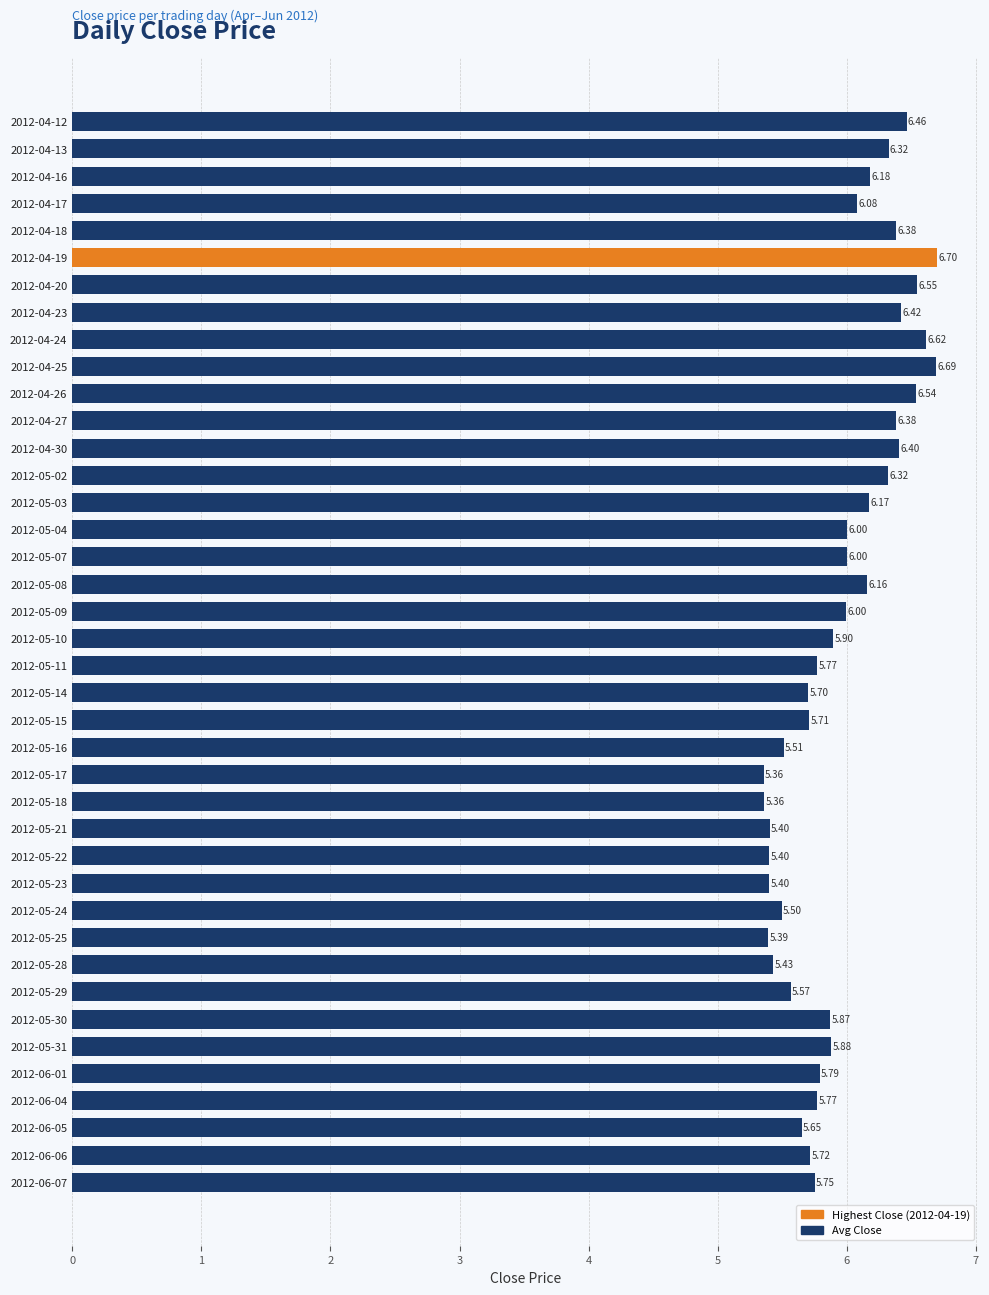

What is the maximum value shown in the chart?

6.7